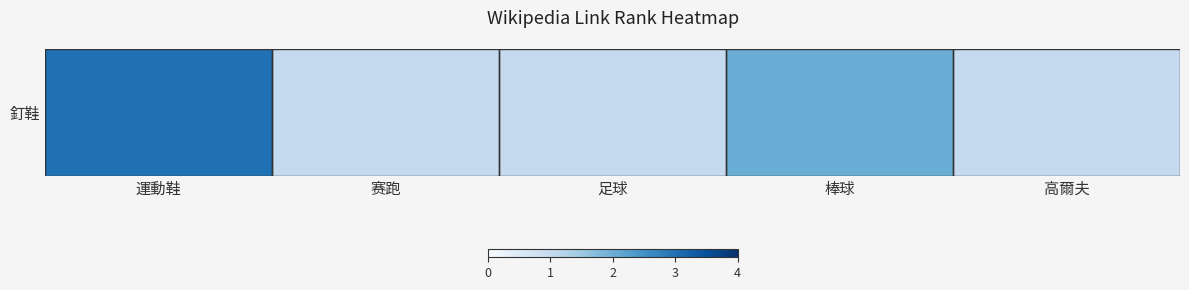

Reading left to right, what are all the values shown in this chart?

3	1	1	2	1